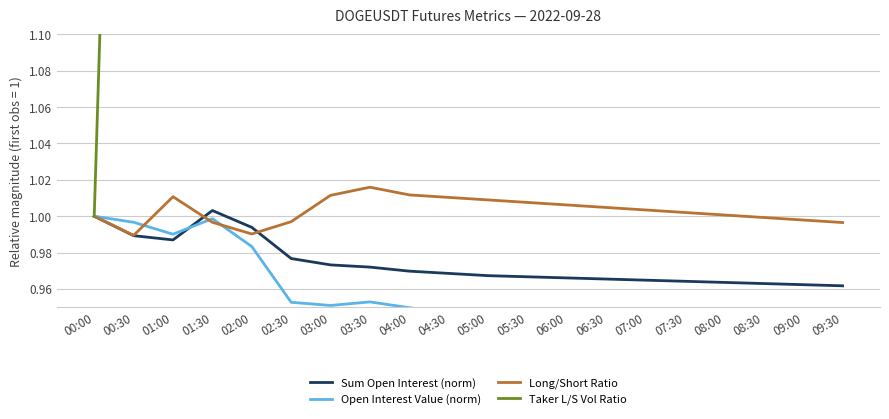

In Long/Short Ratio, how many points are higher than both neighbors (excluding endpoints)?

2